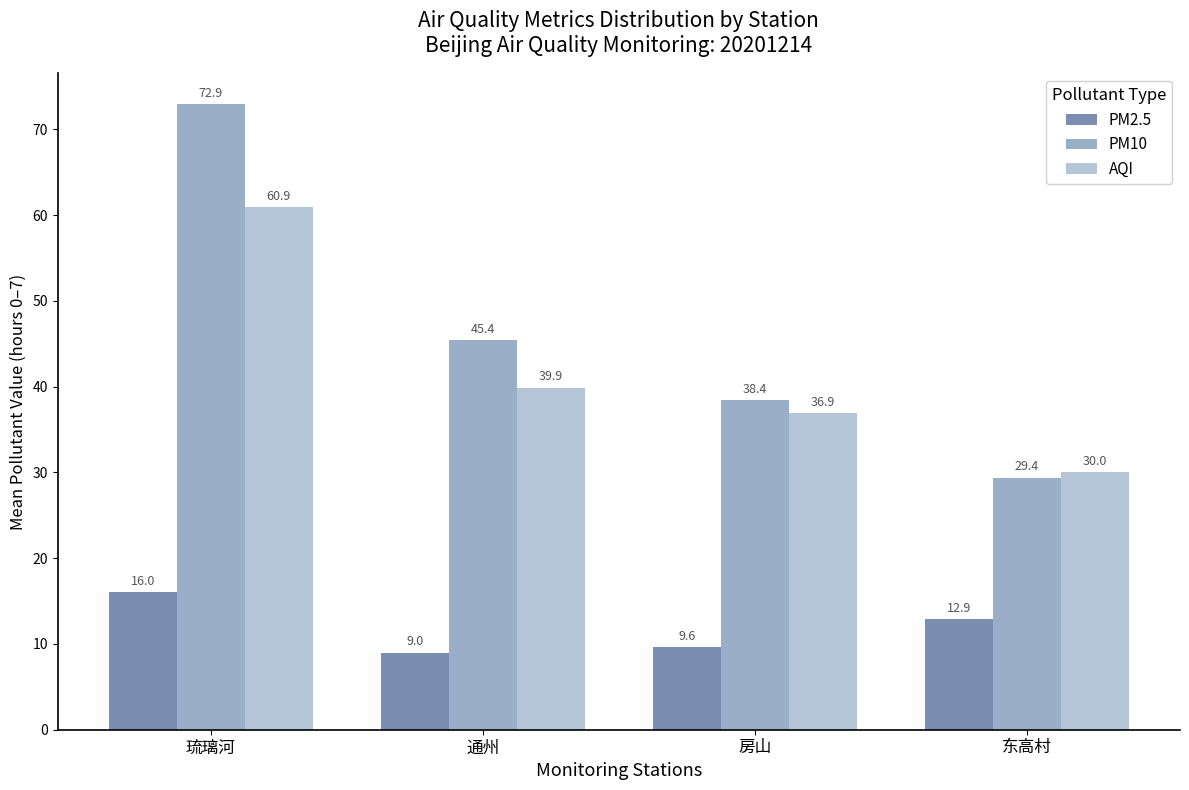

What is the sum of all AQI values?

167.7